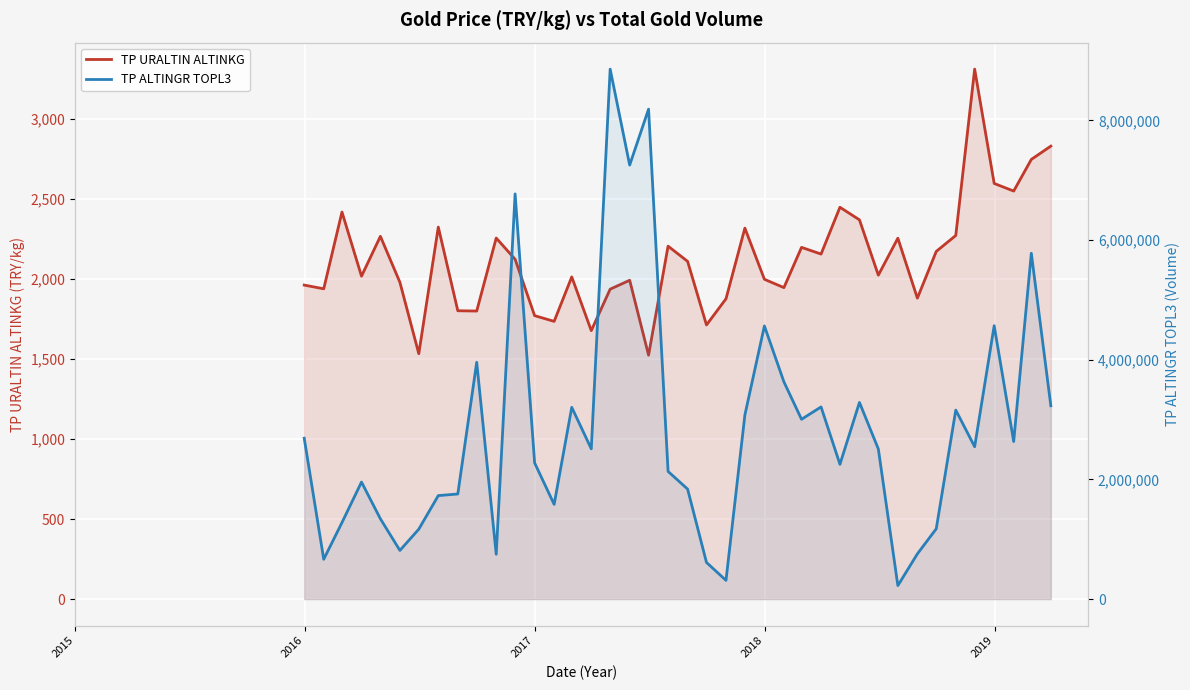

Rank the series by their average value, from highest to lowest.

TP ALTINGR TOPL3, TP URALTIN ALTINKG